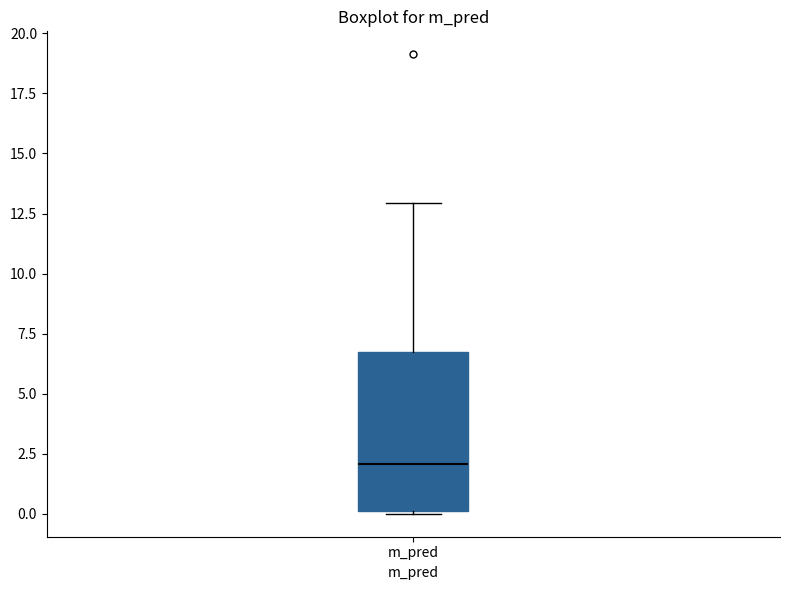

Transcribe this box plot: give where the median line is, the range the box spans, and where the two whiskers end, as read against the y-axis. The values are not printed on the chart, so give them approximately, as read against the axis.

median 2, box 0 to 7, whiskers 0 to 13